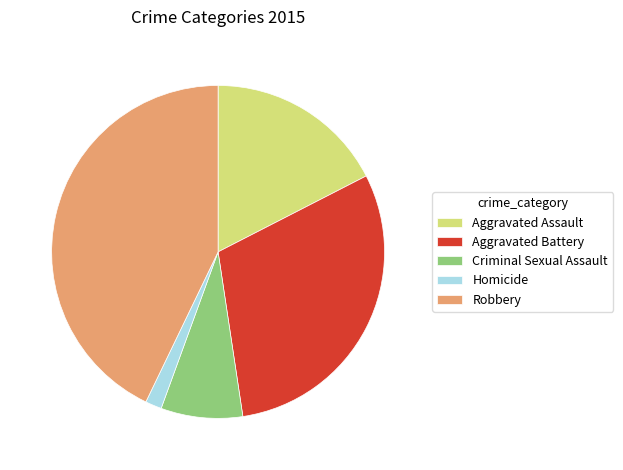

Is there a majority slice in this chart?

No